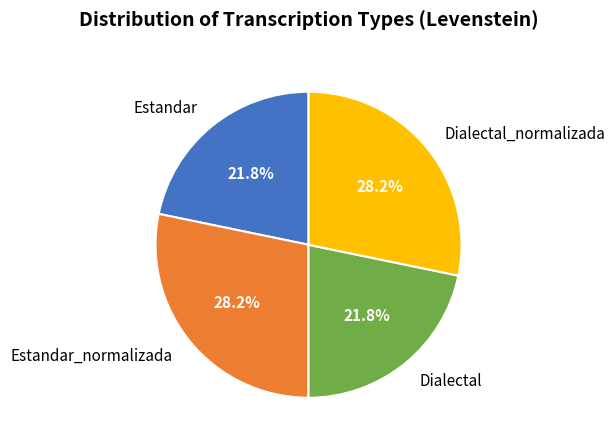

What is the ratio of the value at Dialectal to the value at Dialectal_normalizada?

0.8